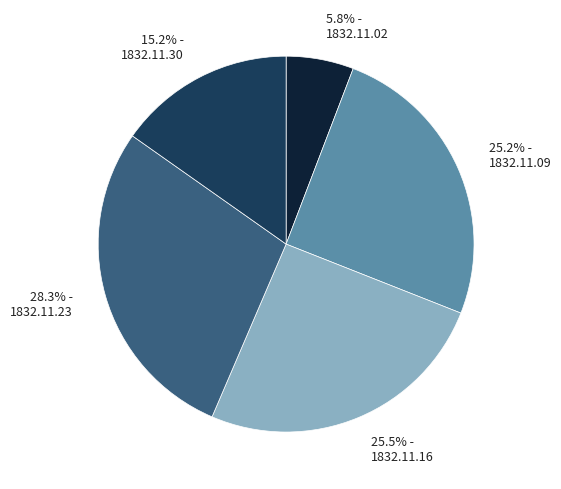

Count the number of slices in the pie.

5